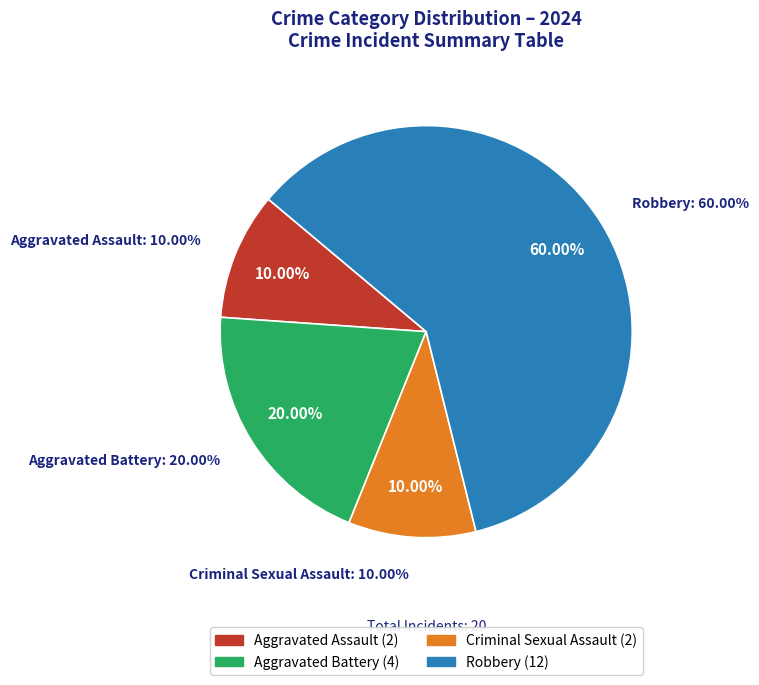

Is it true that Aggravated Assault is 1% of the pie?

False